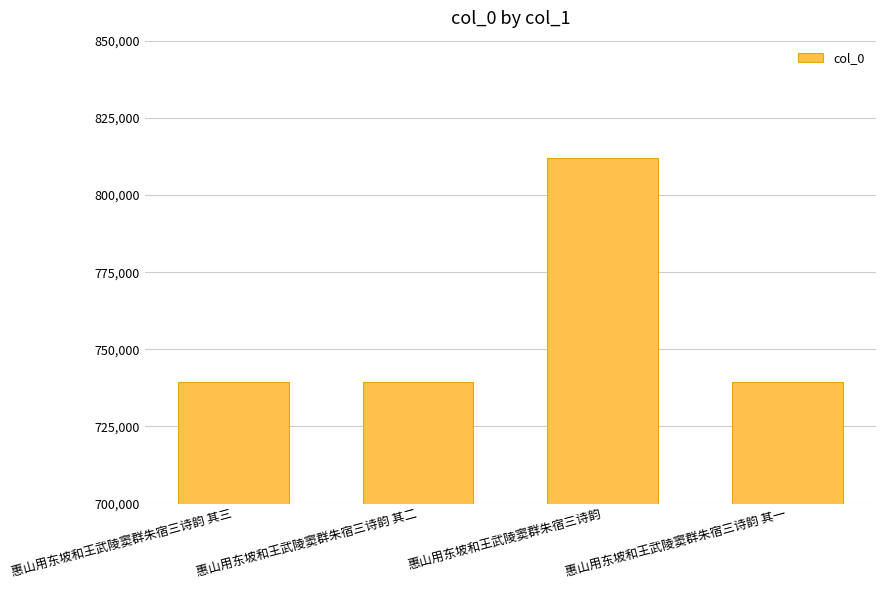

What is the sum of all values?

3029694